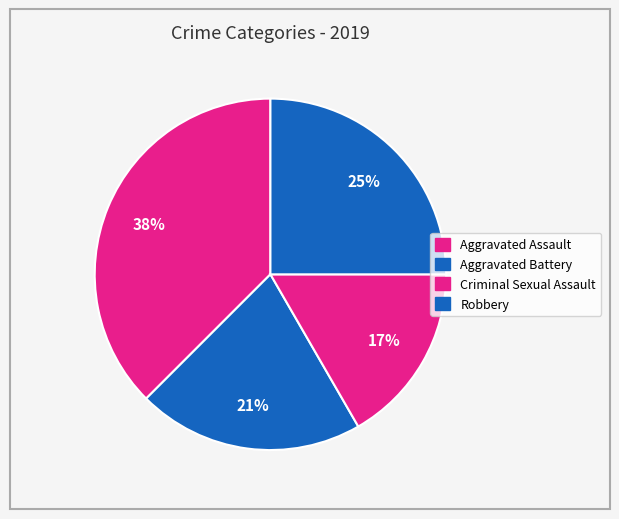

Do Aggravated Battery and Criminal Sexual Assault together represent more than half of the pie?

No